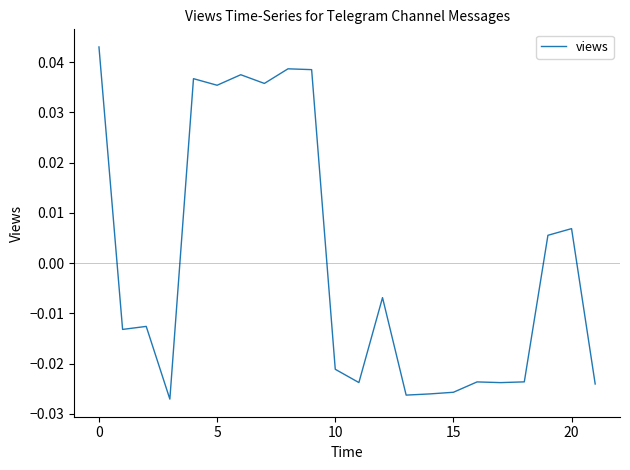

How many lines are shown in the chart?

1